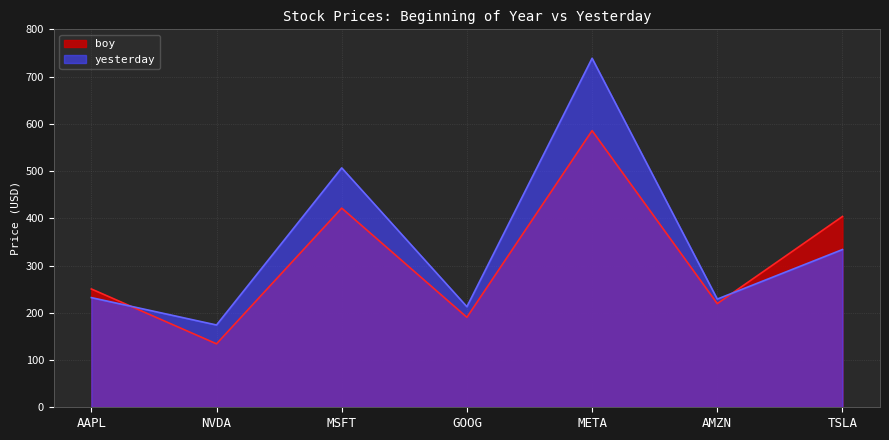

What are all the series names shown in the legend?

boy, yesterday